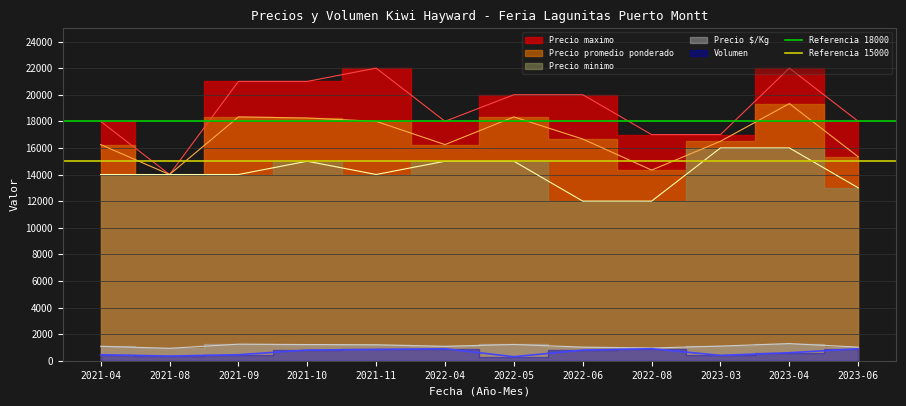

What is the highest value of the Referencia 15000 series?

15000